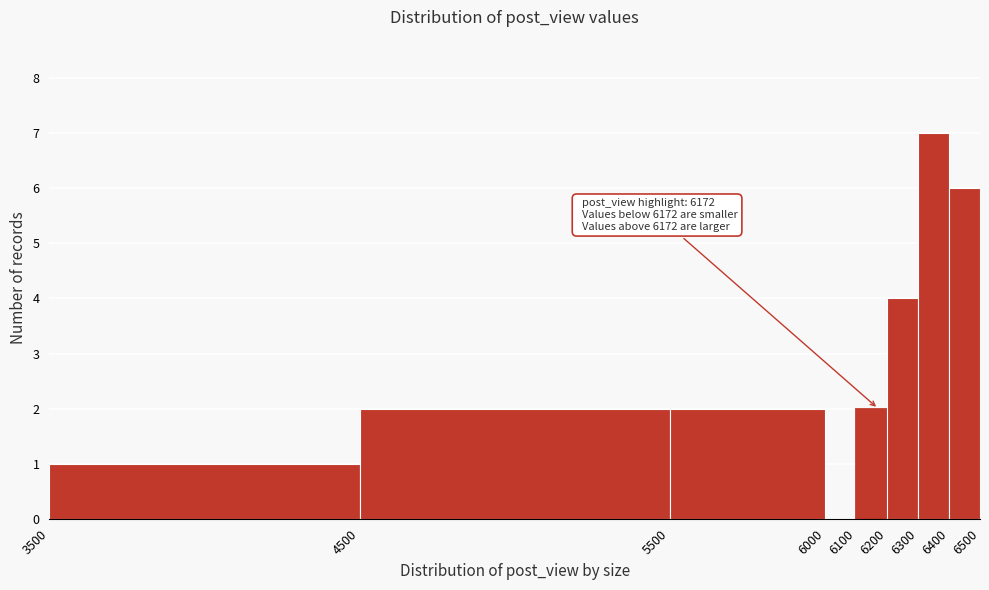

Over which range of the x-axis is the bar tallest?

6300 to 6400